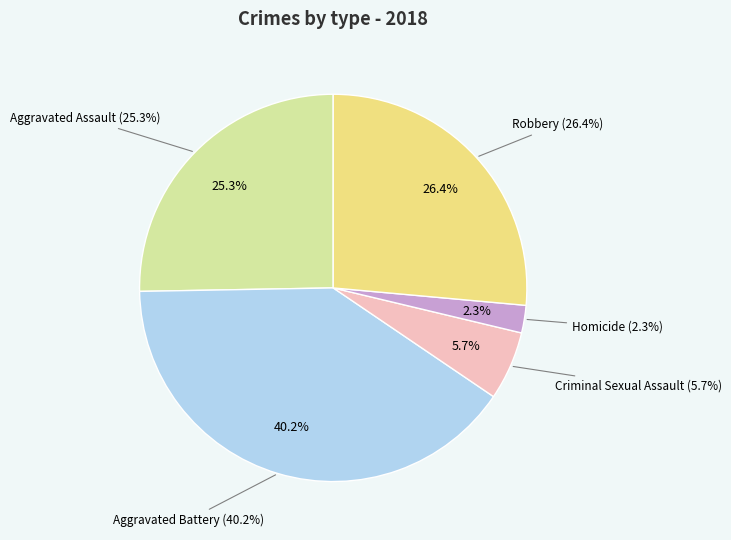

To the nearest percent, what is the combined percentage of Robbery and Criminal Sexual Assault?

32%